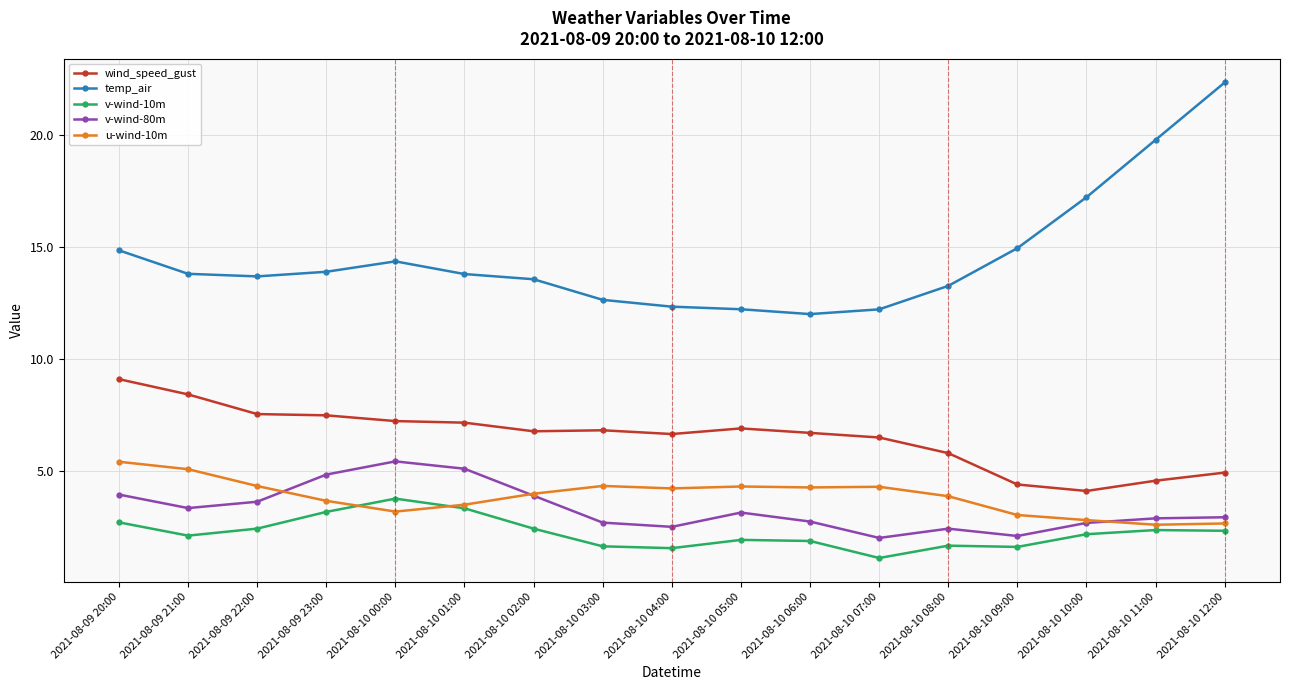

True or false: temp_air has more than 0 points higher than both neighbors.

True